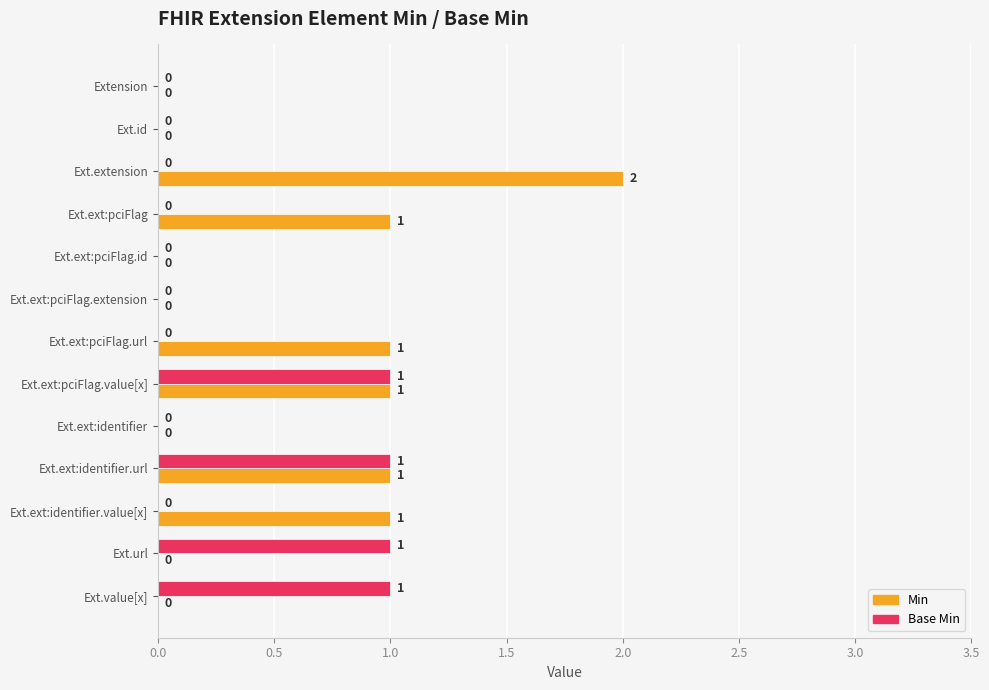

Which series has the largest total across all categories?

Min